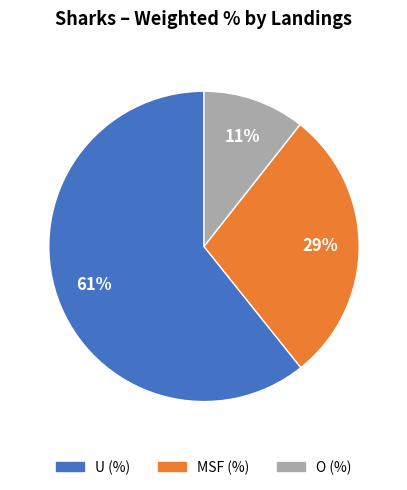

Between MSF and U, which is larger?

U